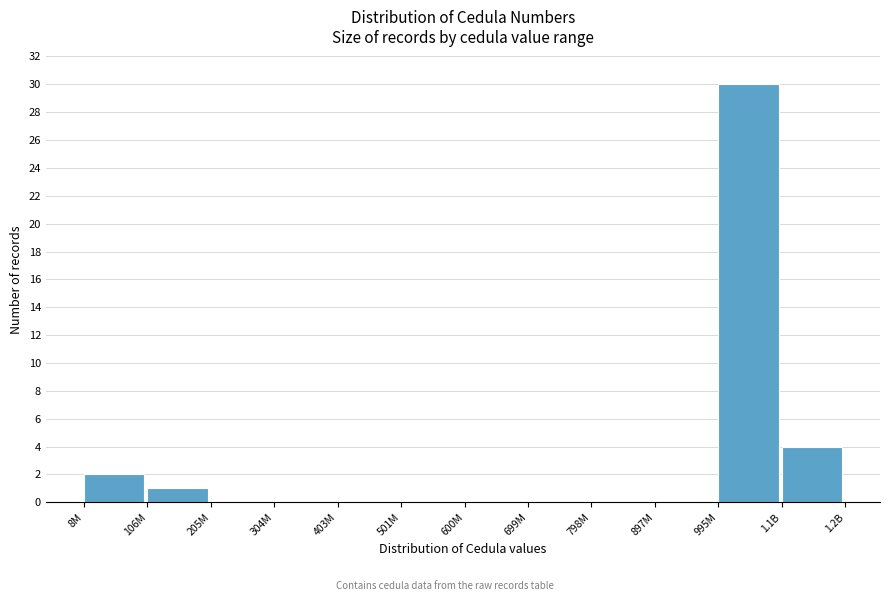

Reading left to right, extract all data points from this chart.

8M=2	106M=1	205M=0	304M=0	403M=0	501M=0	600M=0	699M=0	798M=0	897M=0	995M=30	1.1B=4